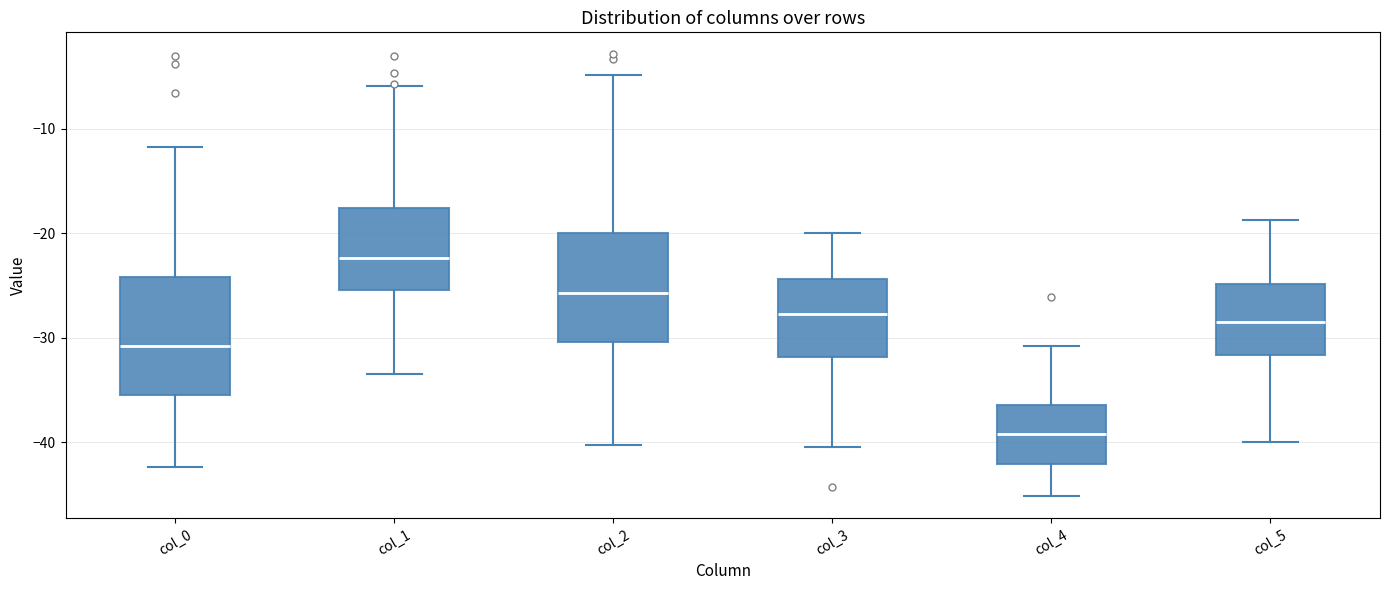

Reading left to right, transcribe this box plot: for each box, give where its median line is, the range the box spans, and where its two whiskers end, as read against the y-axis. The values are not printed on the chart, so give them approximately, as read against the axis.

col_0: median -31, box -35 to -24, whiskers -42 to -12
col_1: median -22, box -25 to -18, whiskers -33 to -6
col_2: median -26, box -30 to -20, whiskers -40 to -5
col_3: median -28, box -32 to -24, whiskers -40 to -20
col_4: median -39, box -42 to -36, whiskers -45 to -31
col_5: median -28, box -32 to -25, whiskers -40 to -19